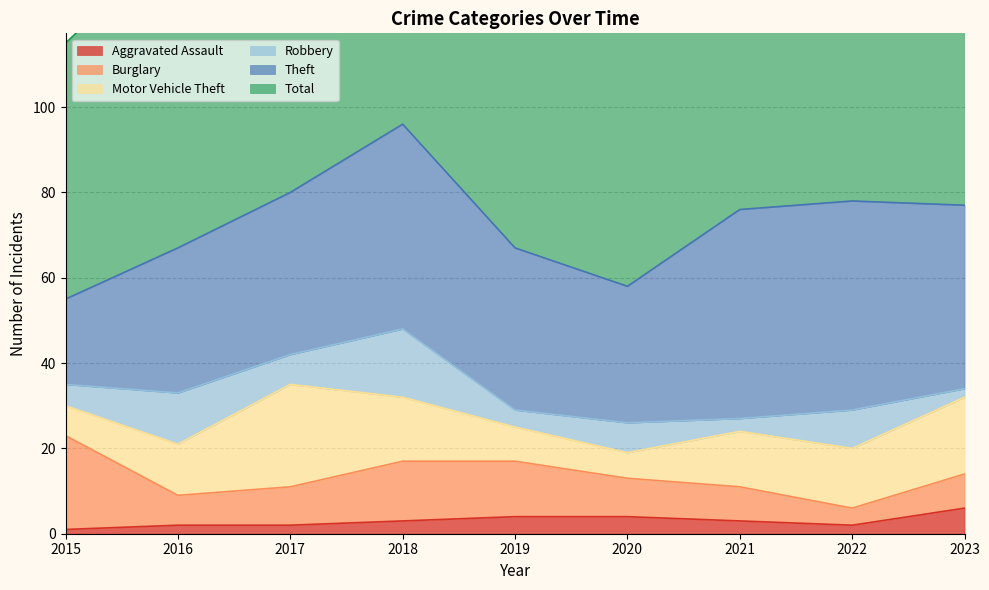

True or false: Aggravated Assault and Theft cross at least once.

False